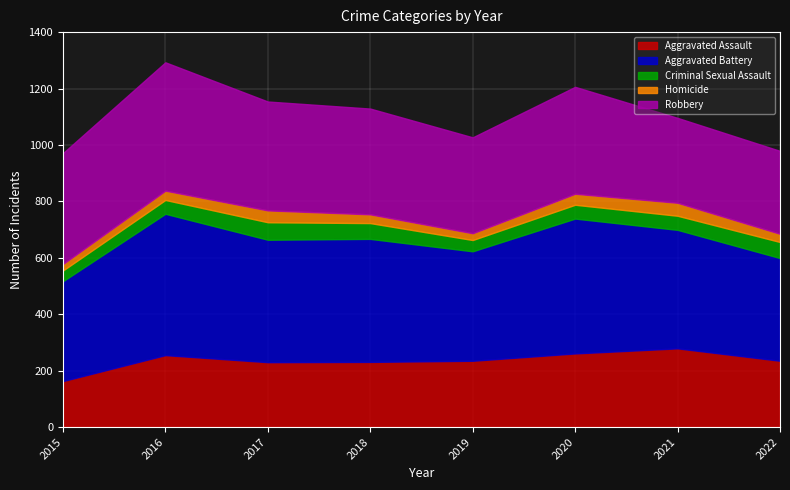

What is the sum of the Criminal Sexual Assault values at 2016 and 2020?

98